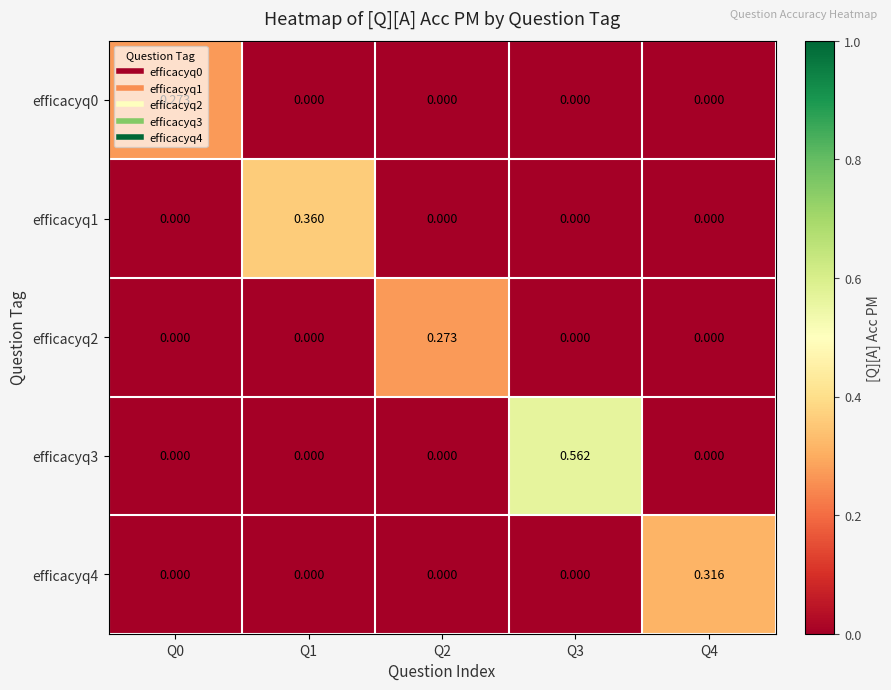

How many categories are shown in the chart?

5